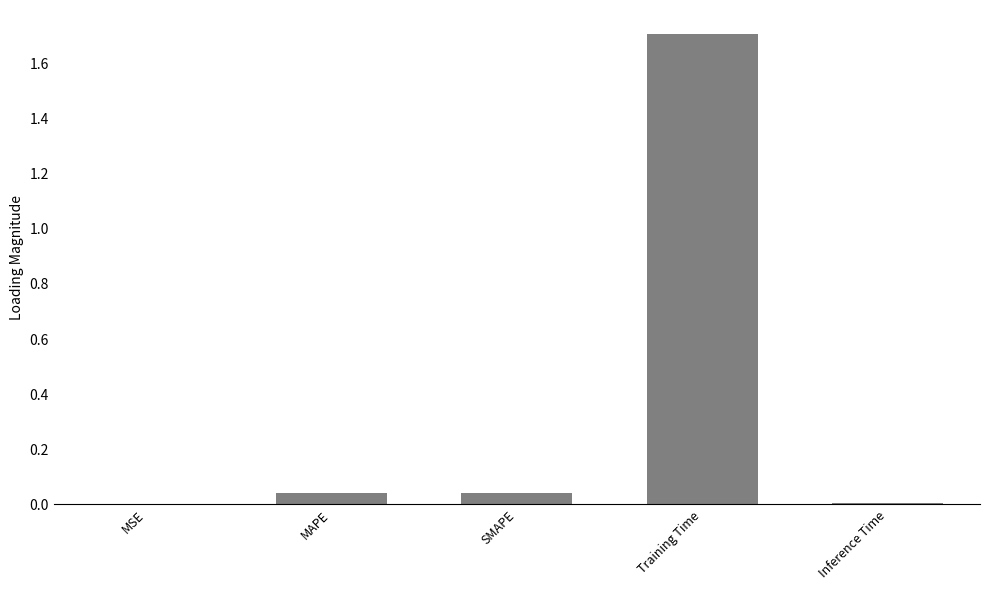

The value at SMAPE is 0.0. True or false?

True